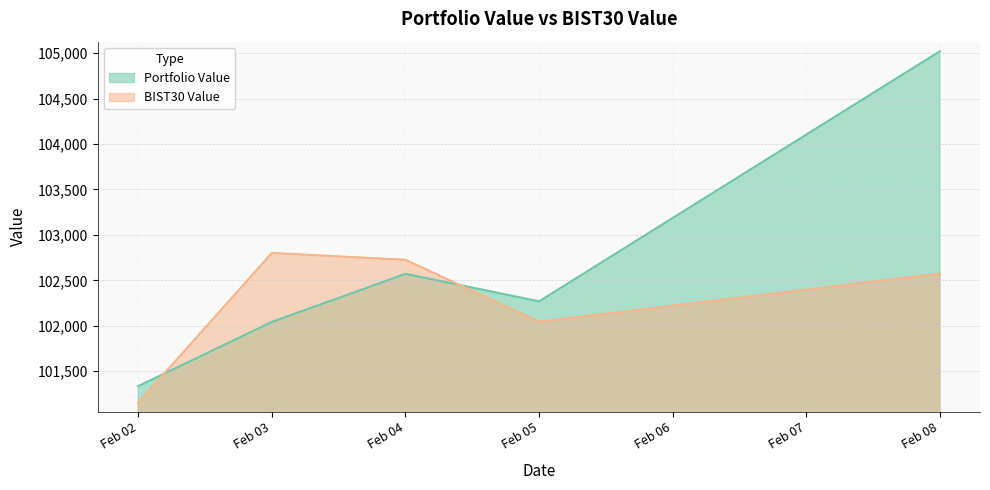

What is the spread (max minus min) of values at Feb 02?

181.9